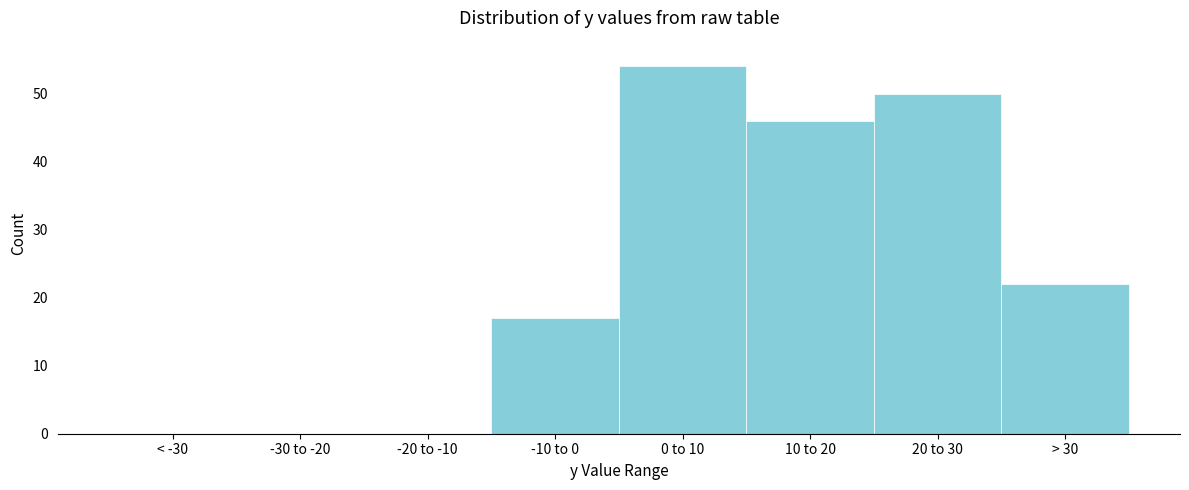

Reading left to right, list all the values displayed in this chart.

< -30=0	-30 to -20=0	-20 to -10=0	-10 to 0=17	0 to 10=54	10 to 20=46	20 to 30=50	> 30=22